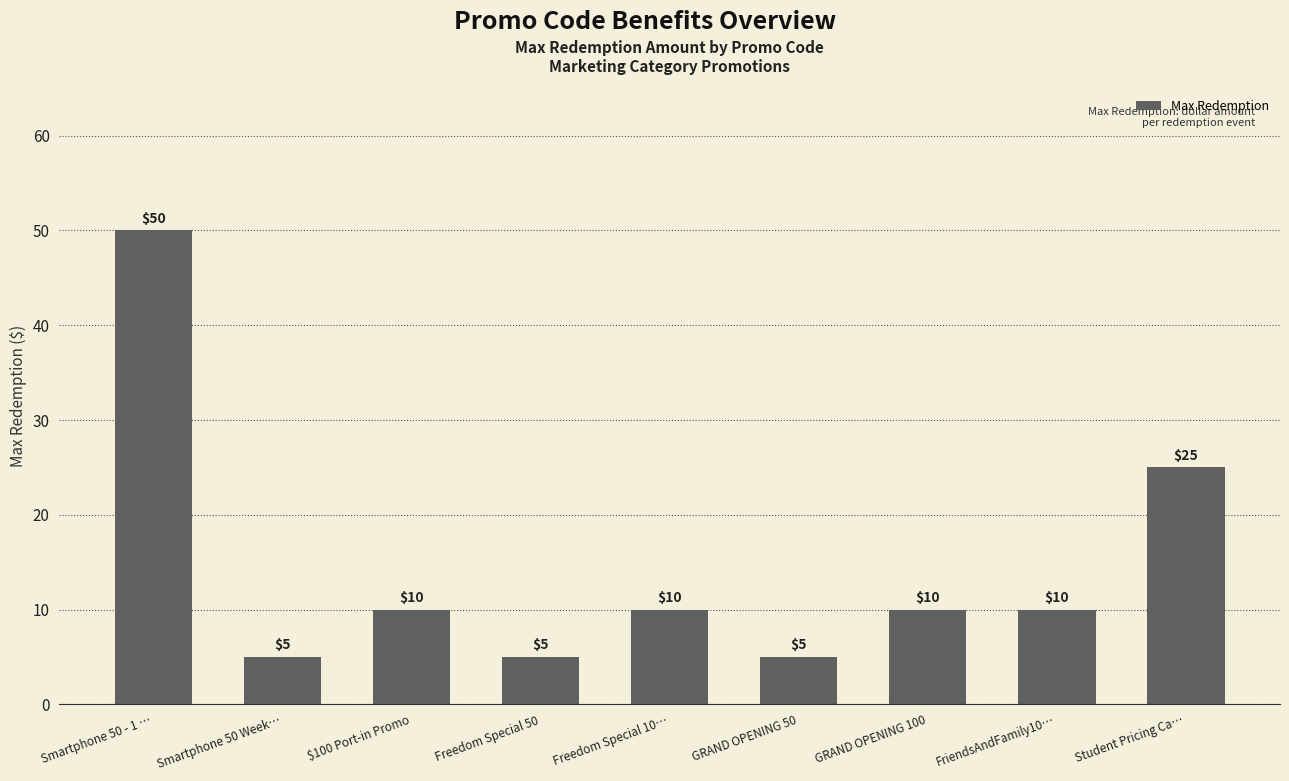

How many bars are there in total?

9